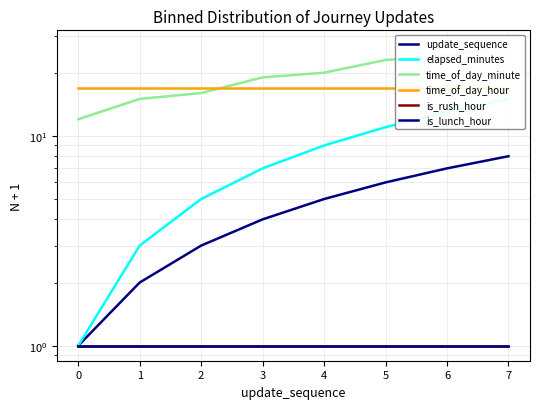

What is the maximum value shown in the chart?

27